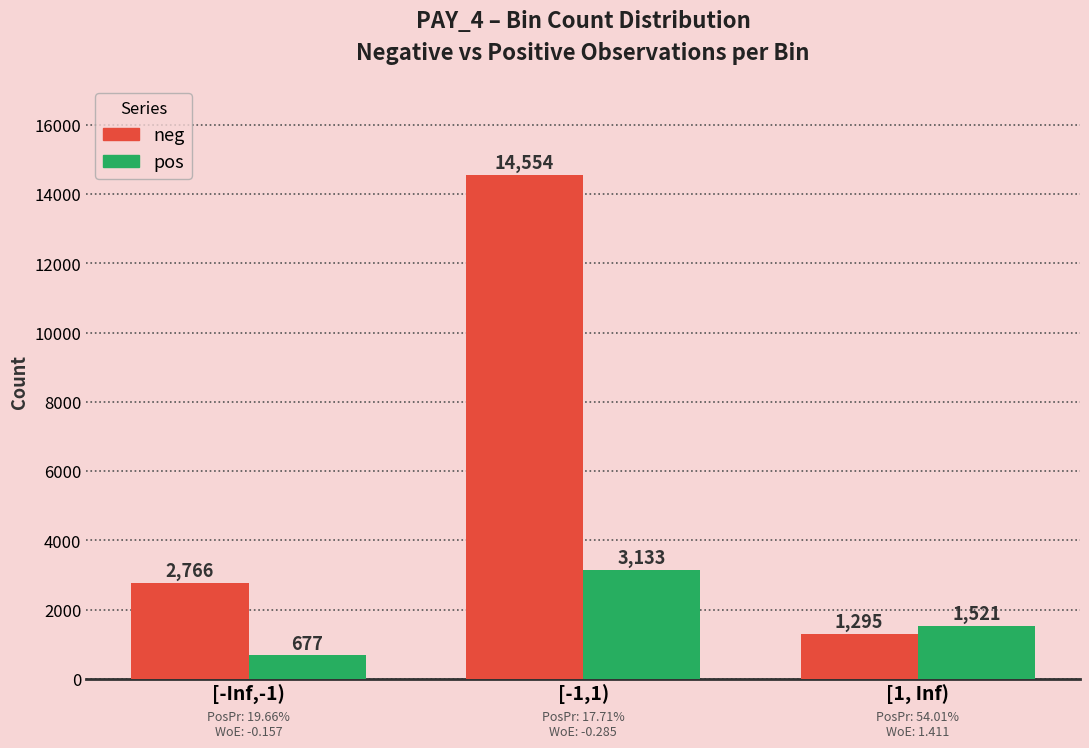

Are the bars grouped side by side (vs. stacked)?

Yes